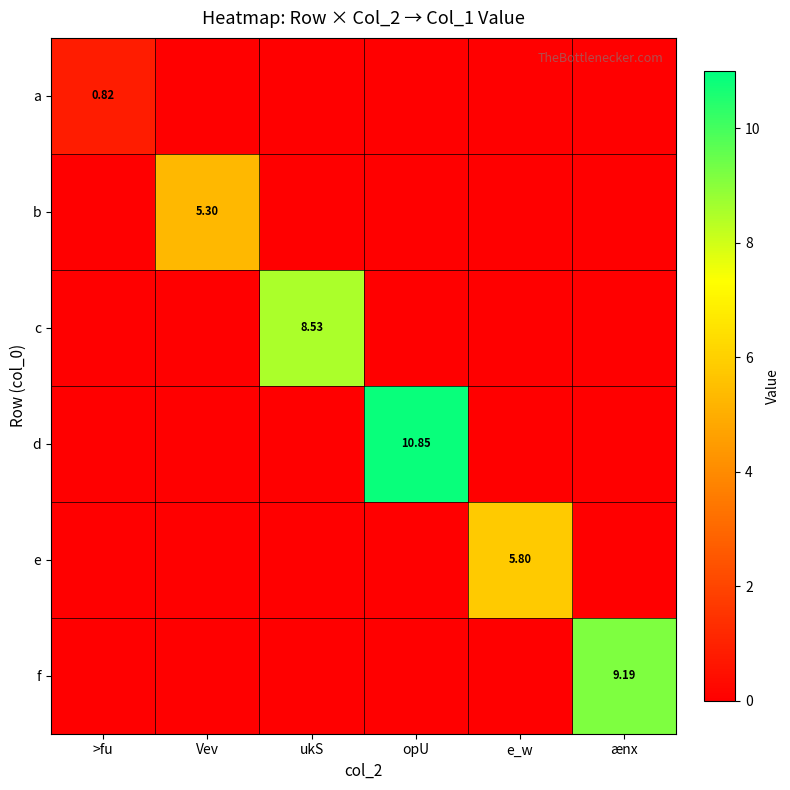

The value of e at ænx is 0.0. True or false?

True